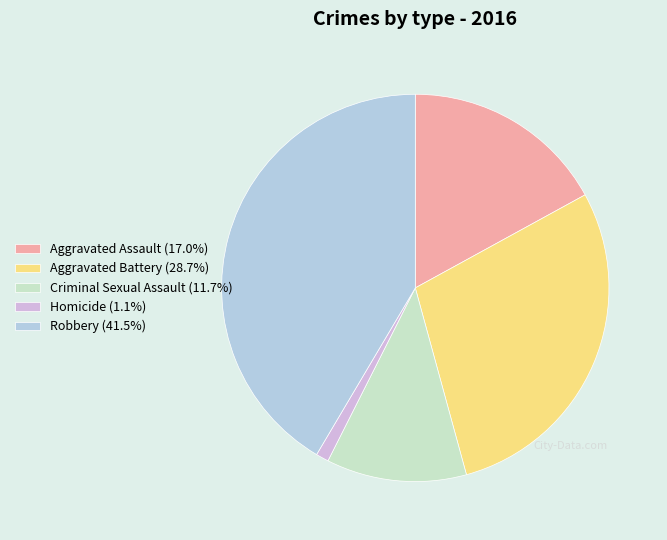

Is the sum of Robbery and Aggravated Assault greater than half?

Yes